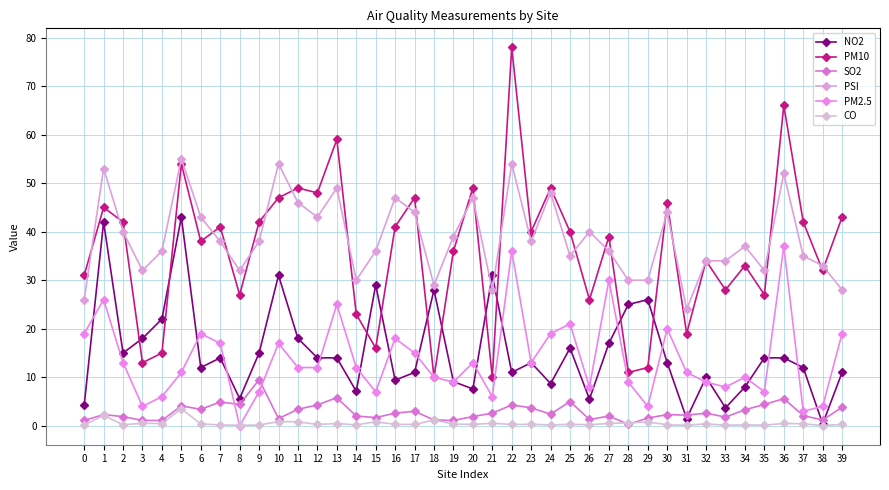

What is the sum of the PSI values at 26 and 2?

80.0